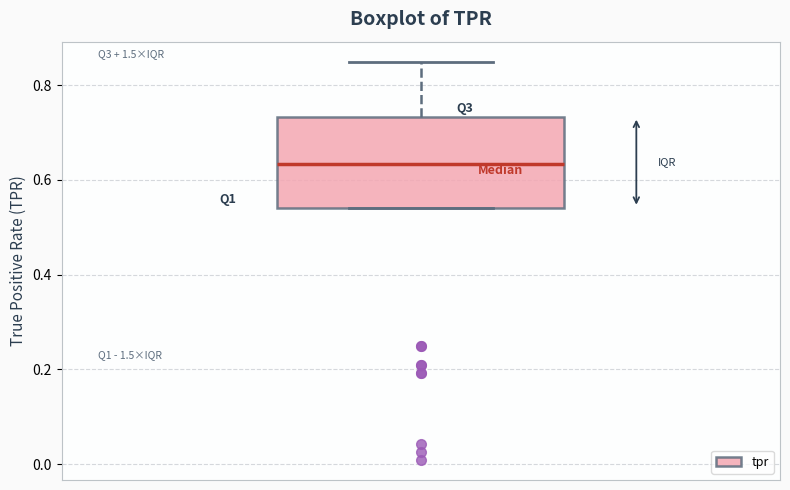

Where does the upper whisker of the box end on the y-axis? The values are not printed on the chart, so give them approximately, as read against the axis.

0.86